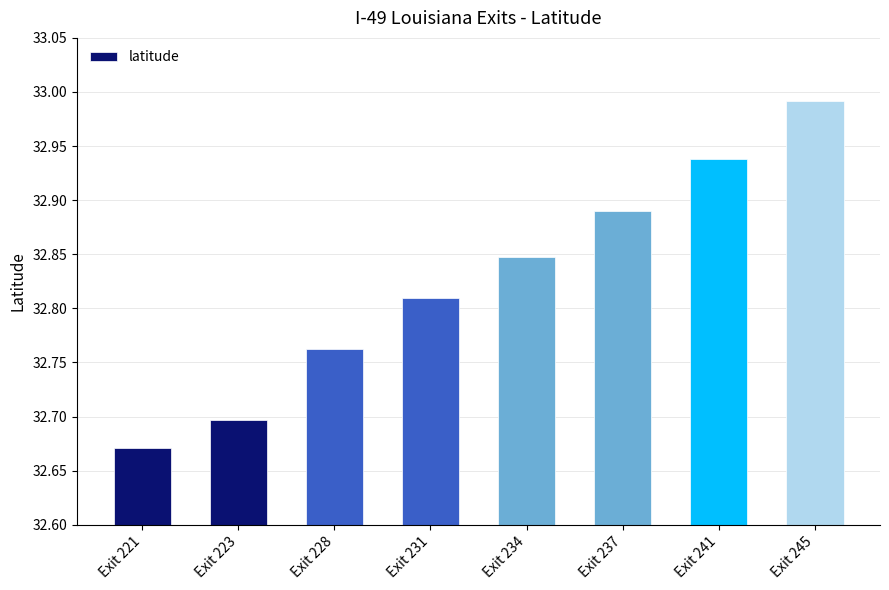

What is the sum of the values at Exit 221 and Exit 237?

65.6